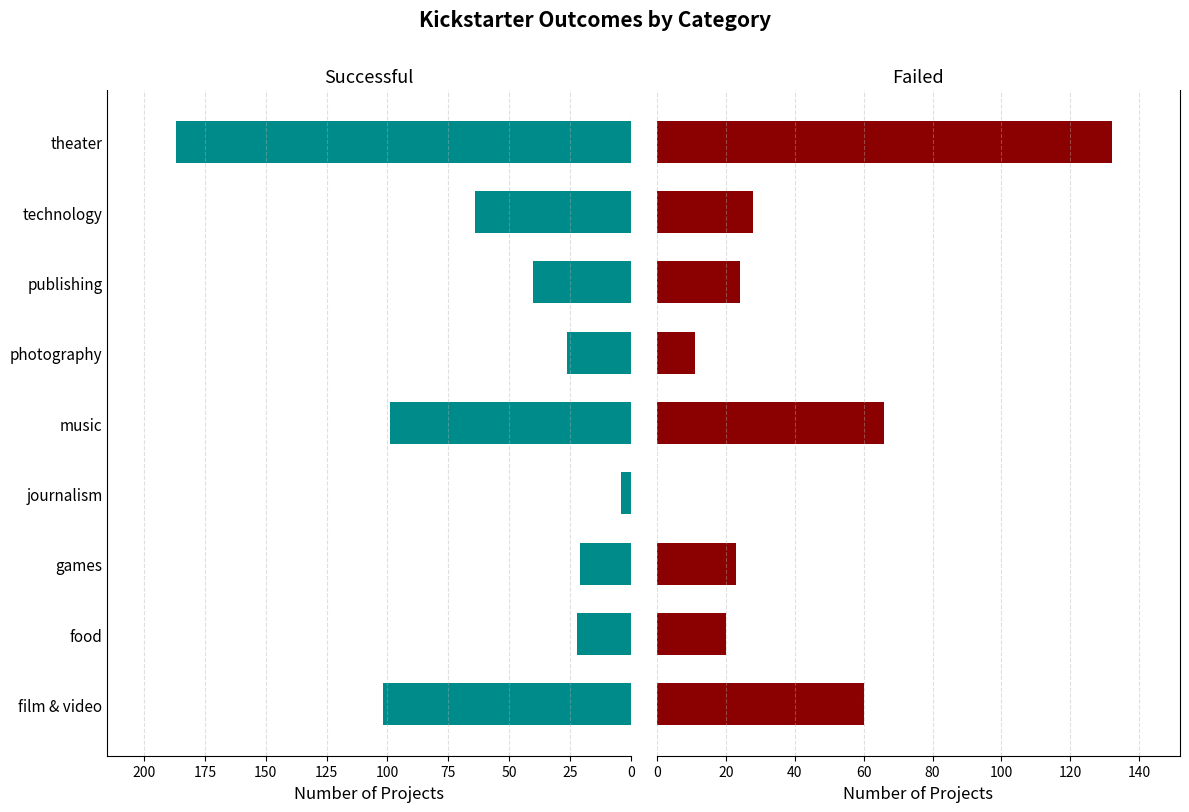

What is the sum of all successful values?

565